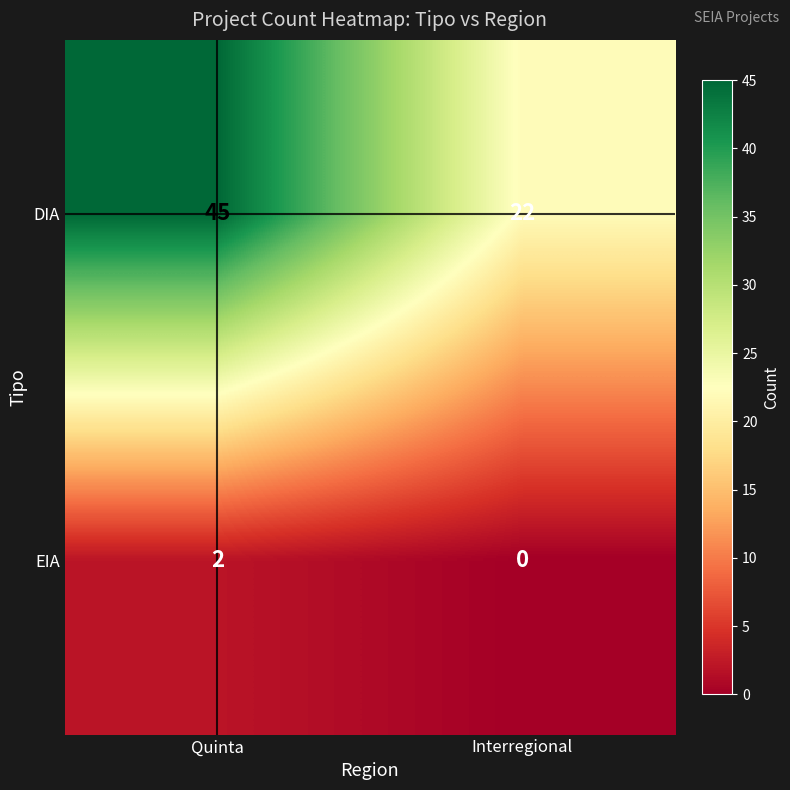

What is the difference between the DIA values at Interregional and Quinta?

23